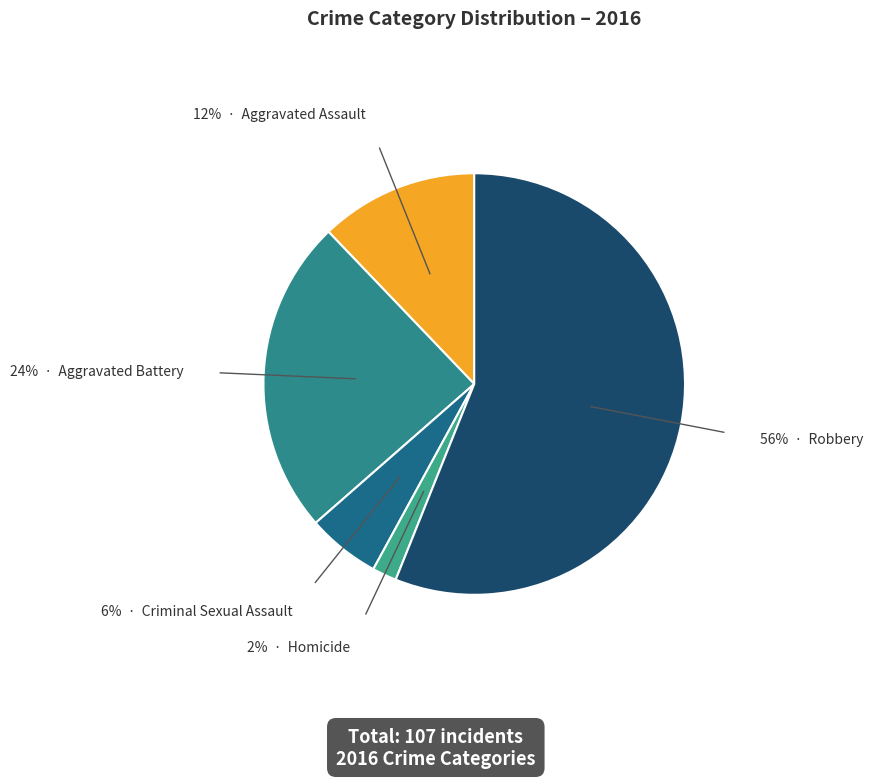

Which slice represents more than half of the pie?

Robbery